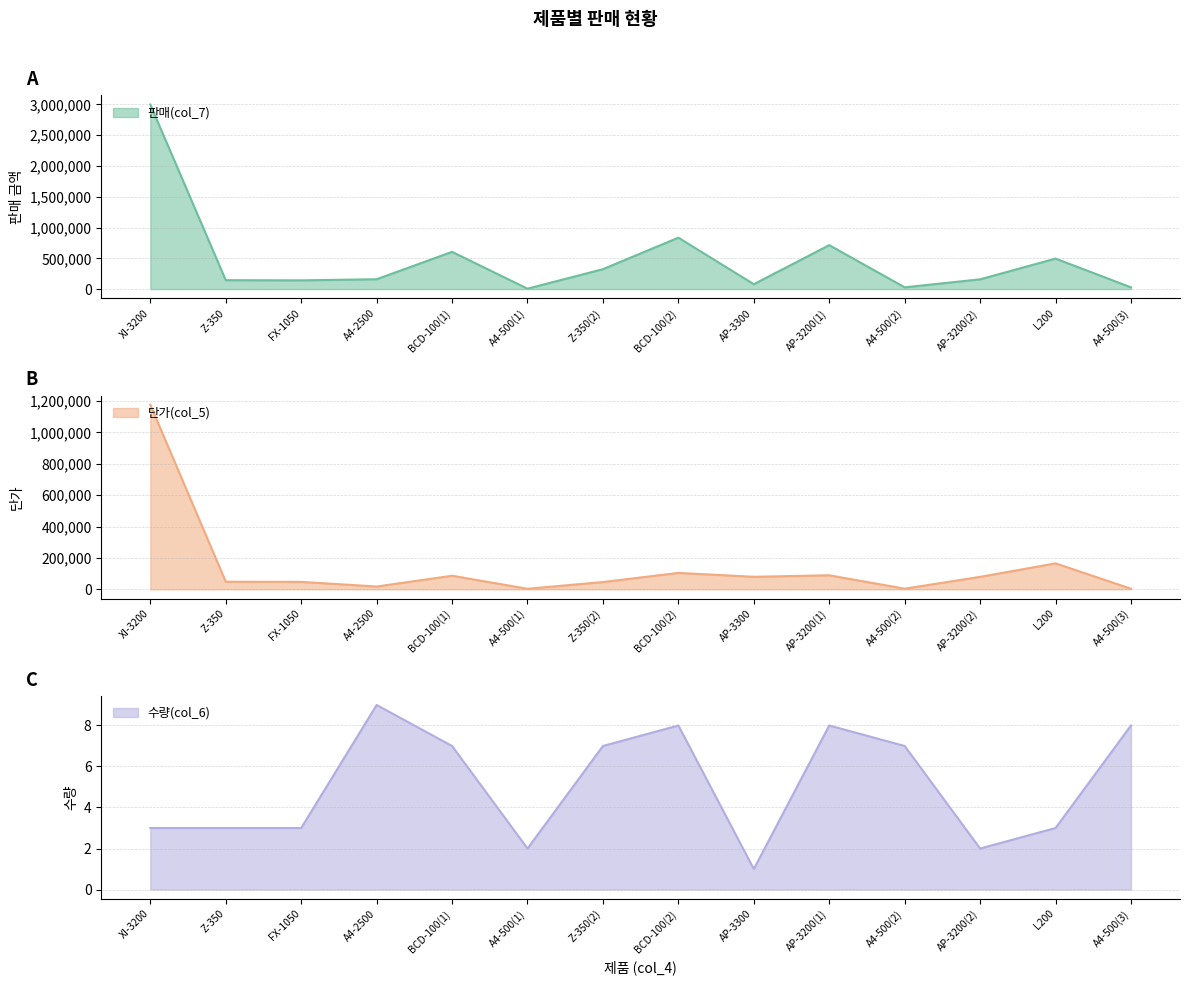

Where does the 단가(col_5) series first go above 79500?

XI-3200